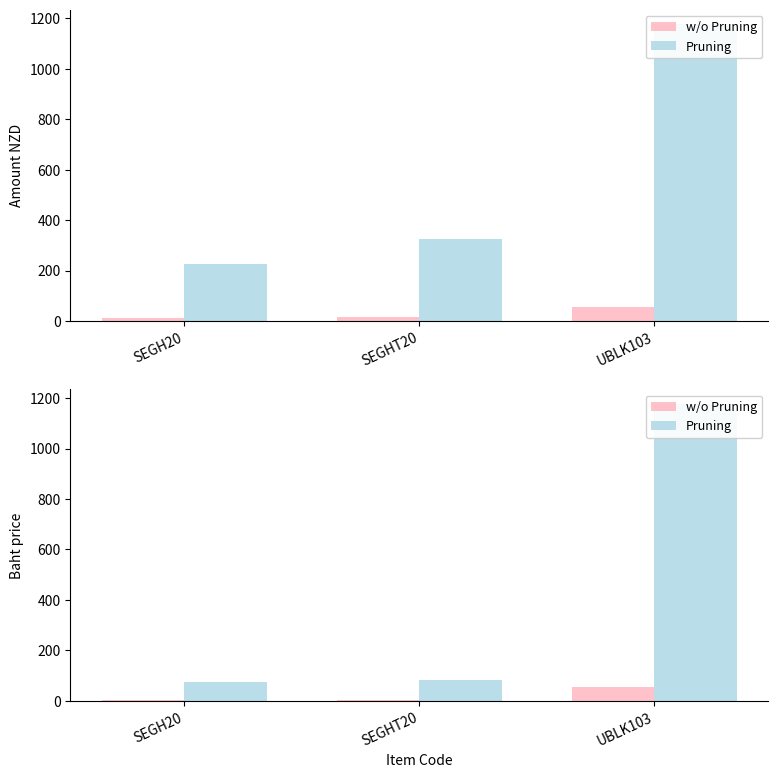

Read the Pruning value at SEGHT20.

80.9